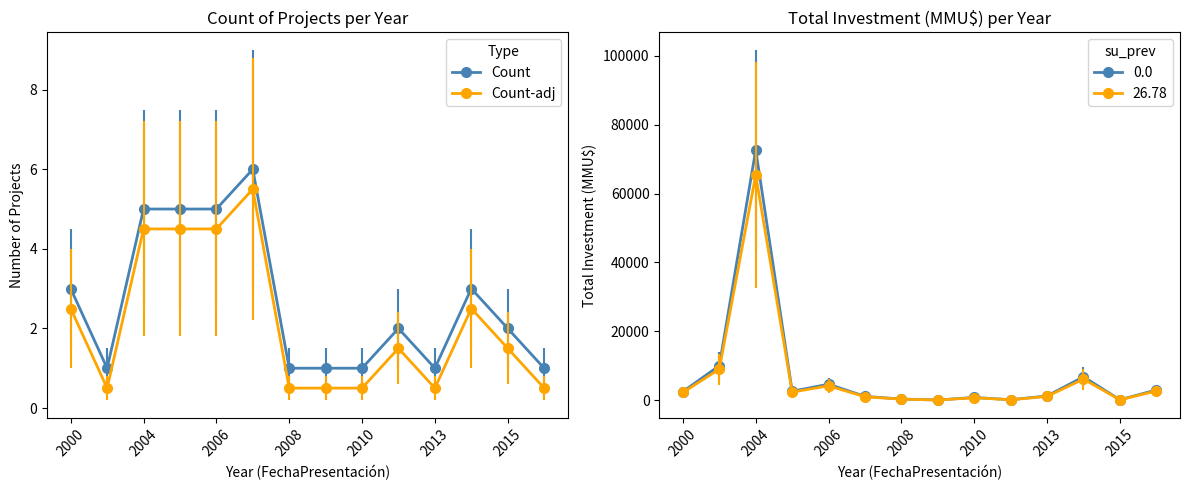

At which category is the sum across all series the highest?

2004